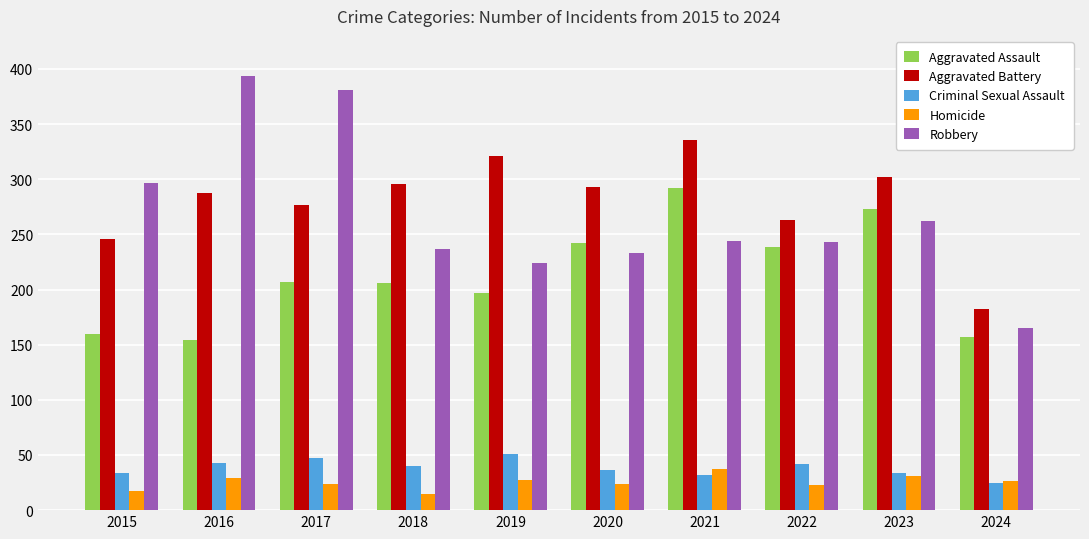

The Robbery series shows 262 at 2023. True or false?

True